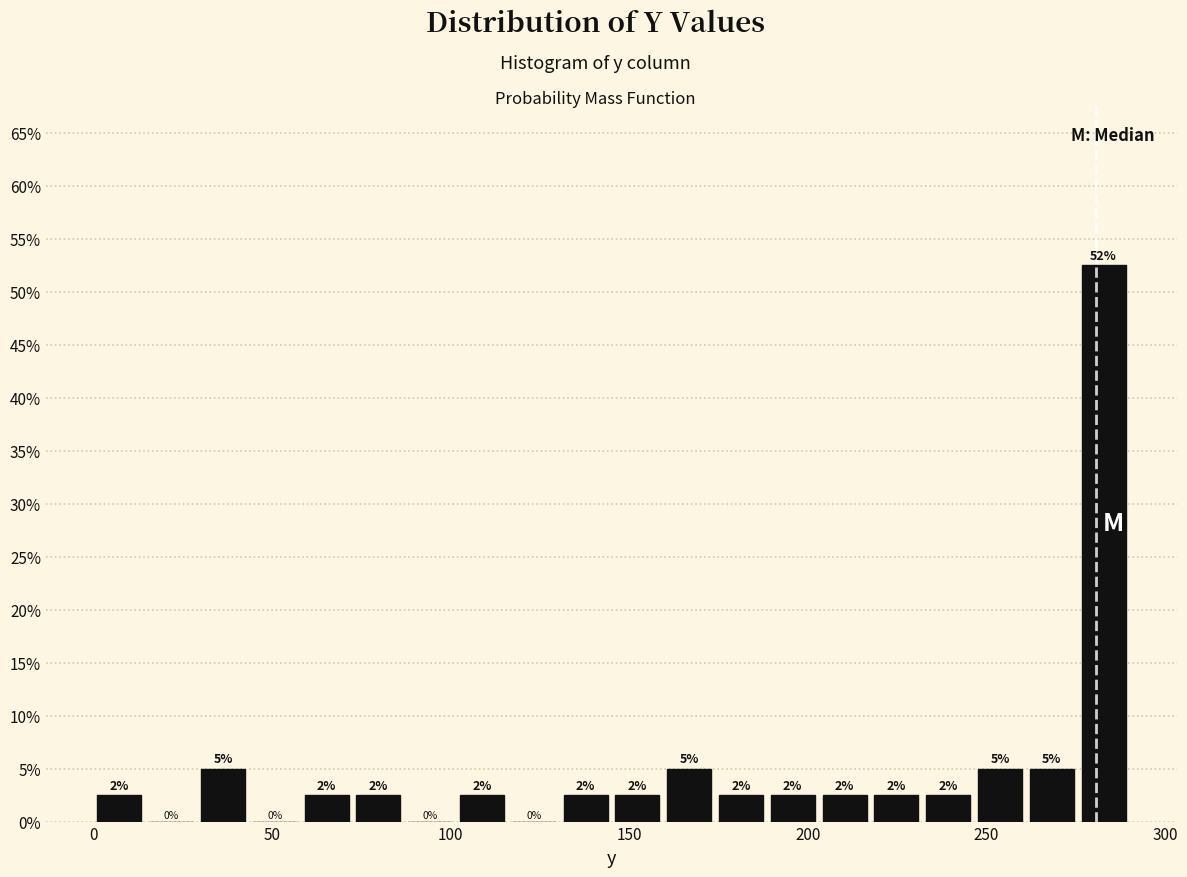

Around what value on the x-axis is the tallest bar? Give the approximate position of its centre, as read against the axis.

285